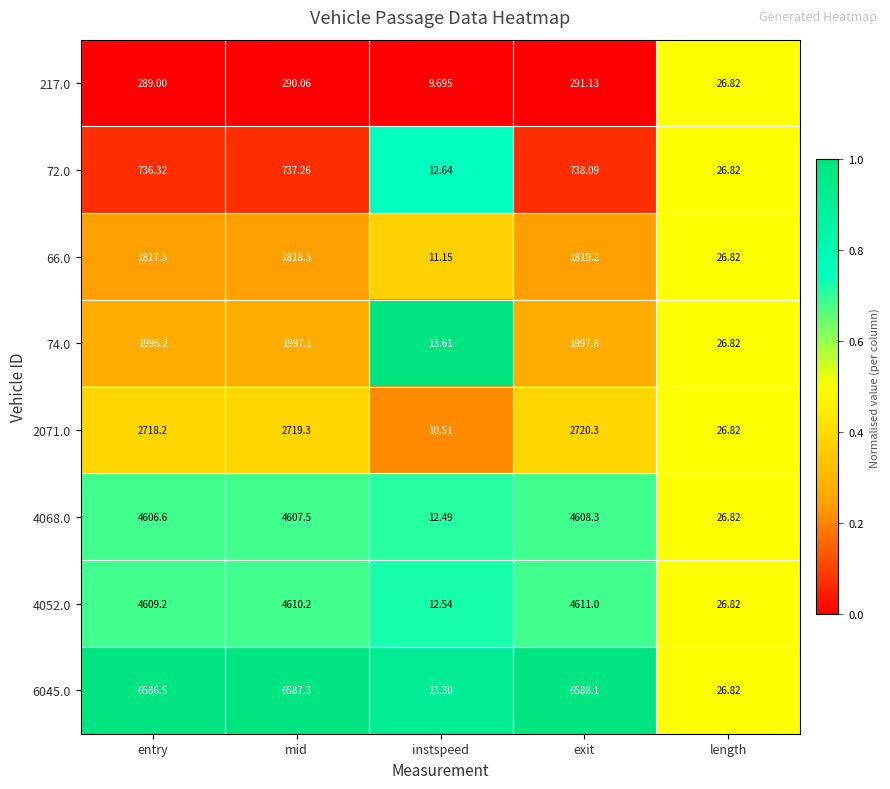

Rank the series by their maximum value, from lowest to highest.

217.0, 72.0, 66.0, 74.0, 2071.0, 4068.0, 4052.0, 6045.0